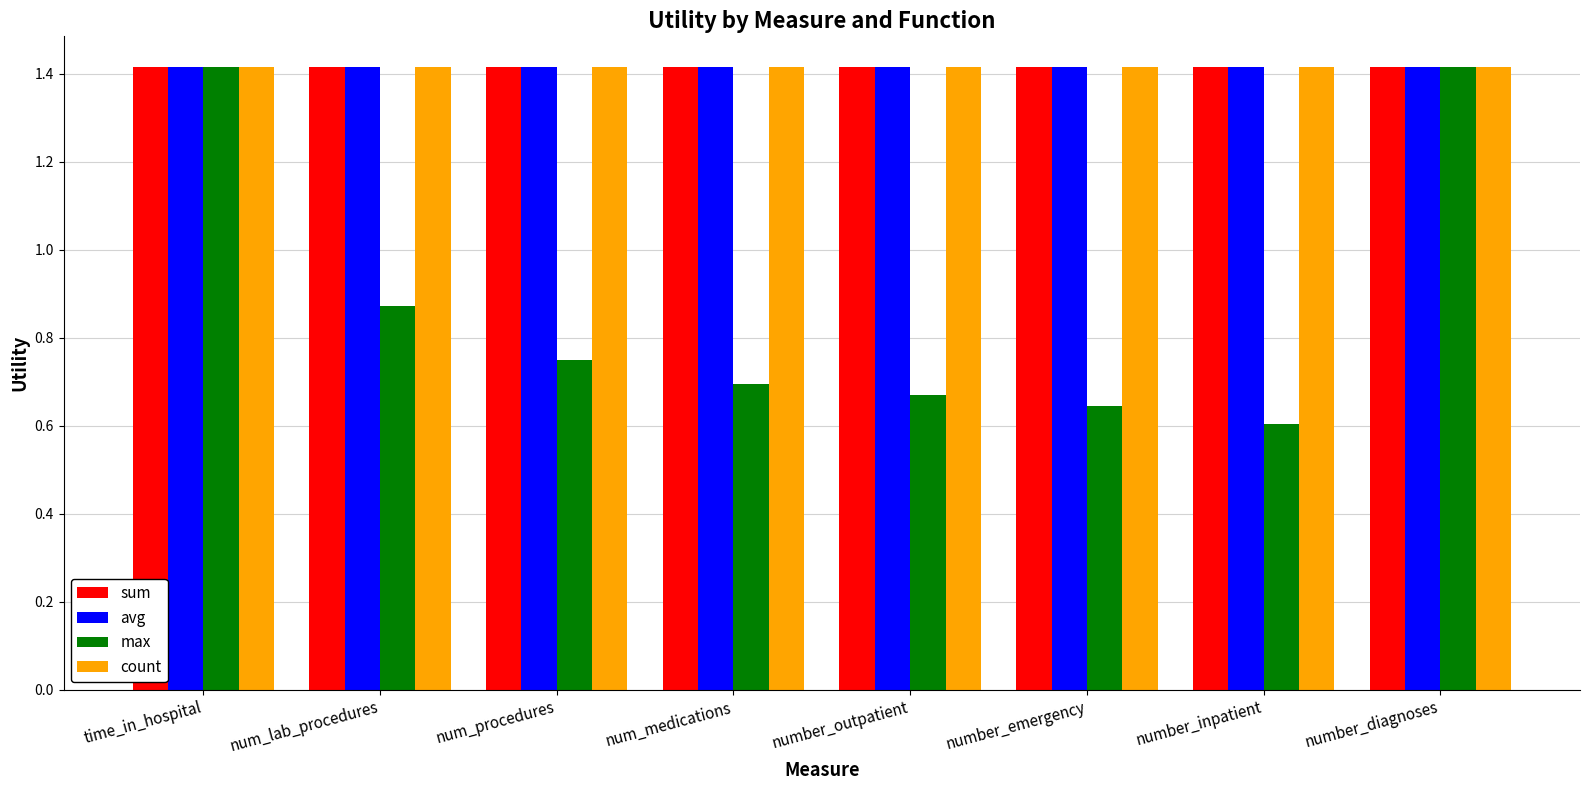

Is it true that avg equals 2.2 at number_emergency?

False